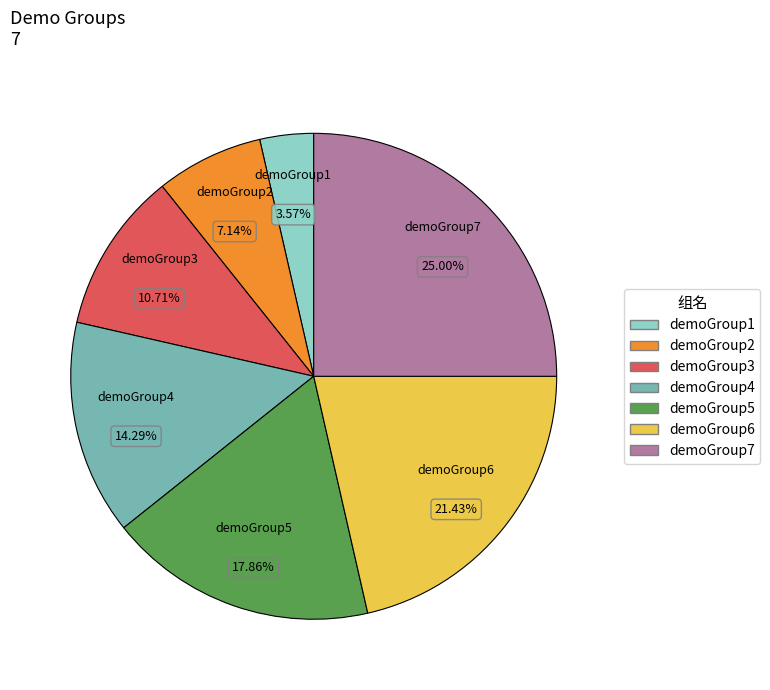

Which slice is the largest?

demoGroup7